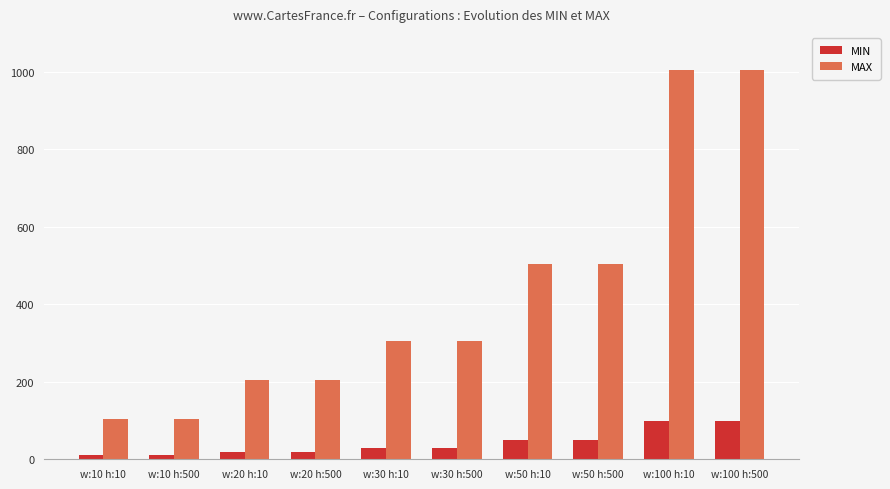

Is the value of MAX at w:100 h:10 greater than the value of MIN at w:10 h:500?

Yes